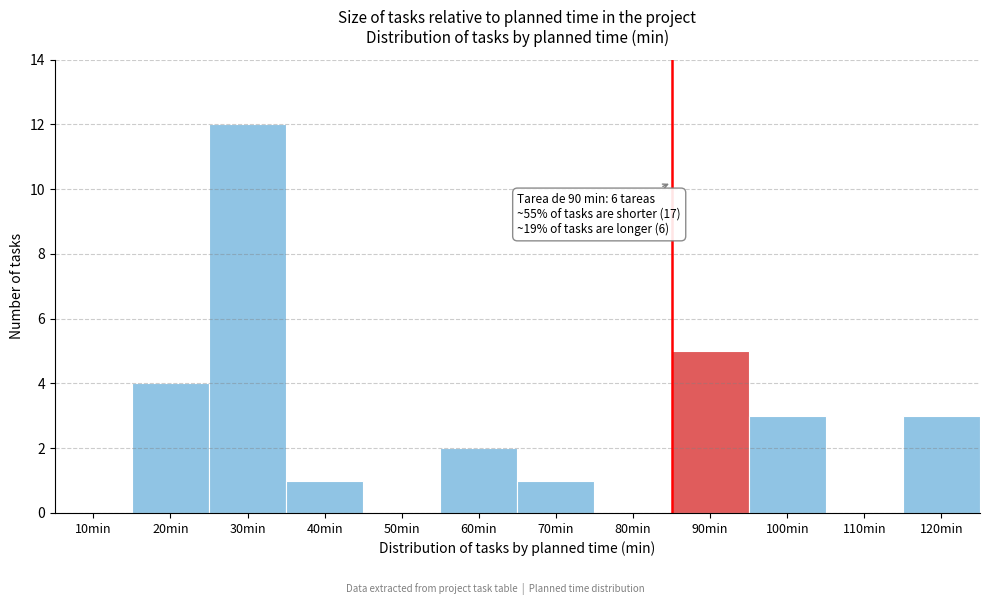

Reading right to left, transcribe all the data shown in this chart.

120min=3	110min=0	100min=3	90min=5	80min=0	70min=1	60min=2	50min=0	40min=1	30min=12	20min=4	10min=0